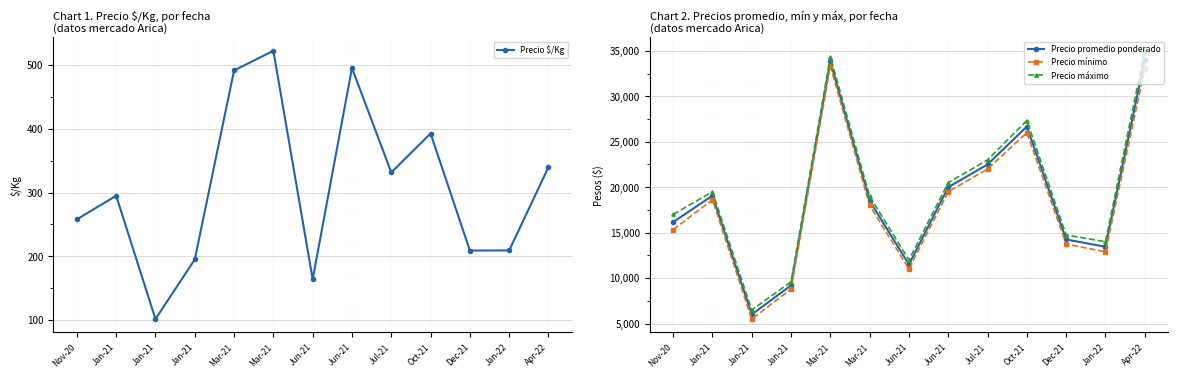

What is the value of the Precio mínimo point at the 11th from the left?

13750.0